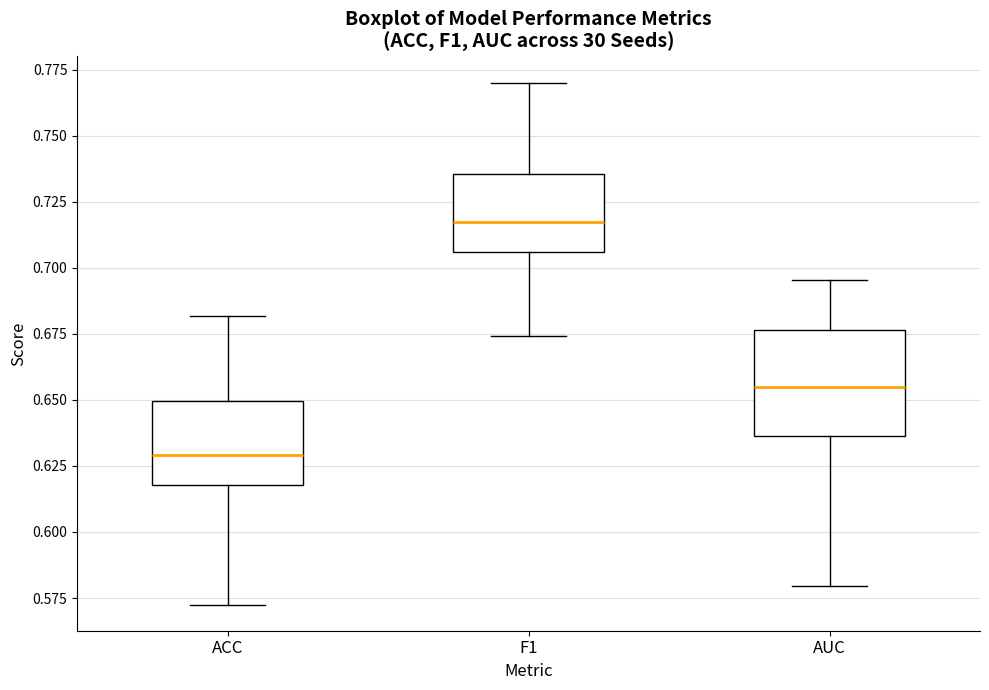

Comparing the boxes themselves (not the whiskers), which one is the tallest?

AUC